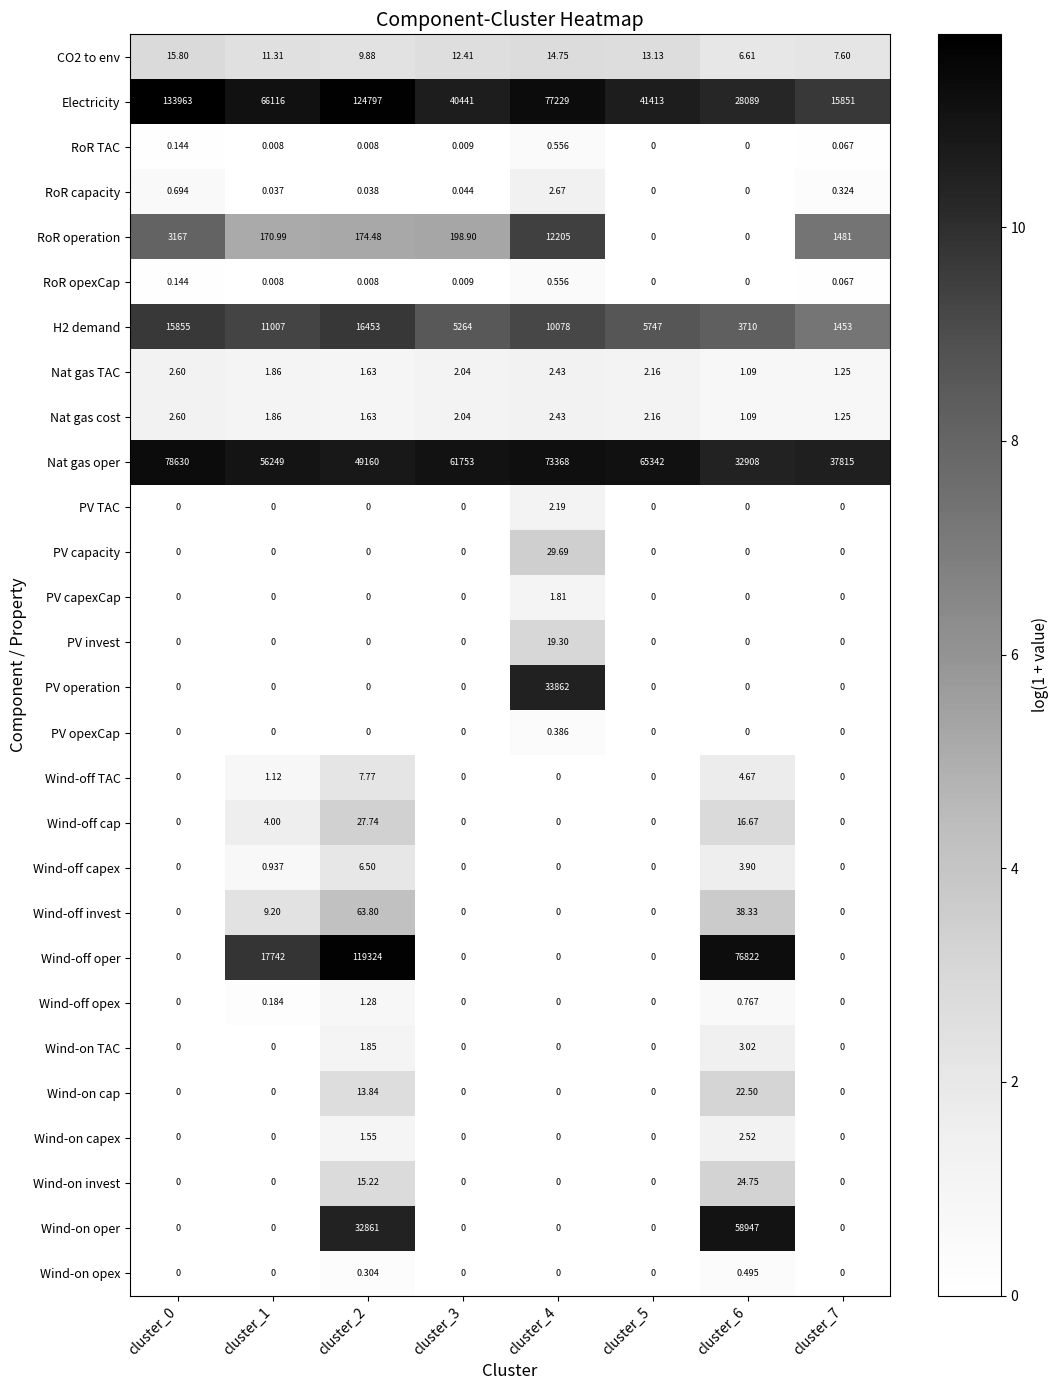

Between cluster_4 and cluster_5, which series saw the biggest shift?

Electricity